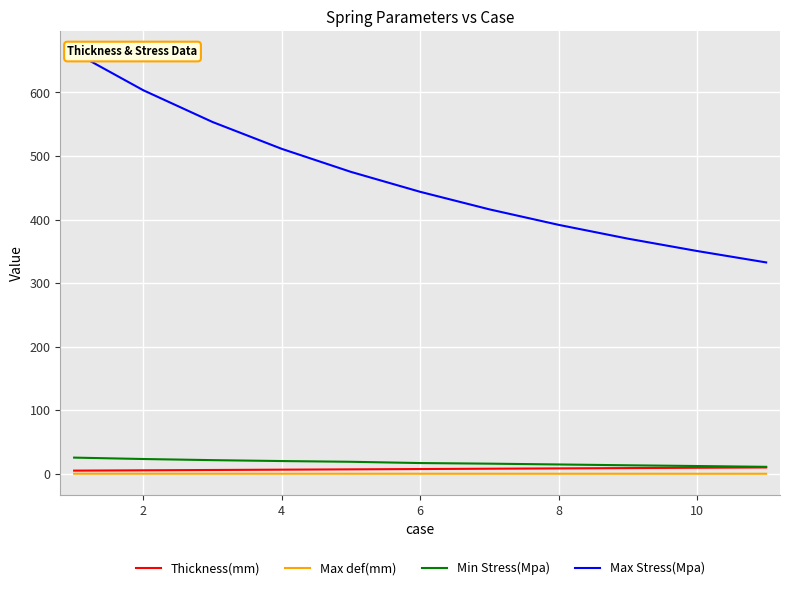

Reading right to left, what are all the values shown in this chart?

Thickness(mm): 10.0	9.5	9.0	8.5	8.0	7.5	7.0	6.5	6.0	5.5	5.0
Max def(mm): 0.1	0.1	0.1	0.1	0.1	0.1	0.1	0.1	0.1	0.1	0.1
Min Stress(Mpa): 11.0	12.2	13.4	14.7	16.0	16.9	18.9	20.1	21.5	23.3	25.5
Max Stress(Mpa): 332.6	350.6	370.0	391.7	416.1	443.7	475.1	511.3	553.5	603.5	663.4